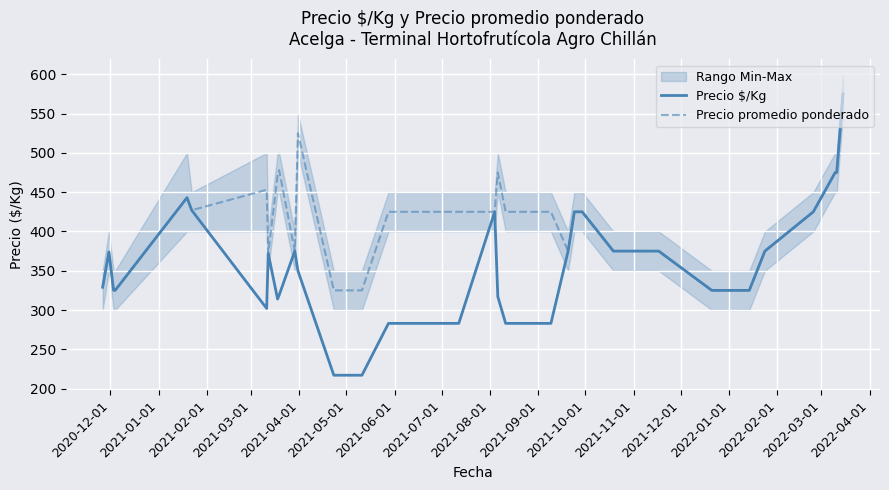

What is the highest value of the Precio promedio ponderado series?

575